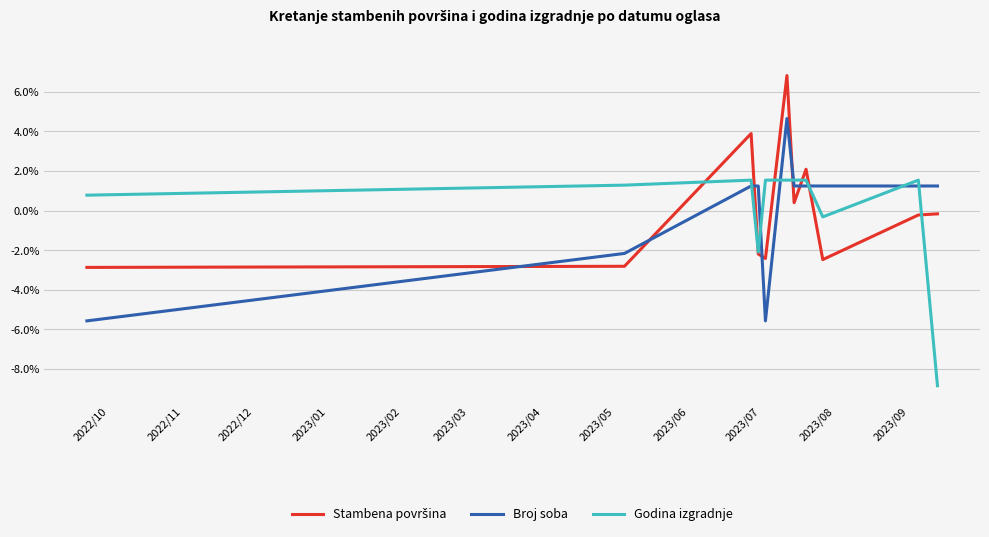

How many negative values does the Broj soba series have?

3